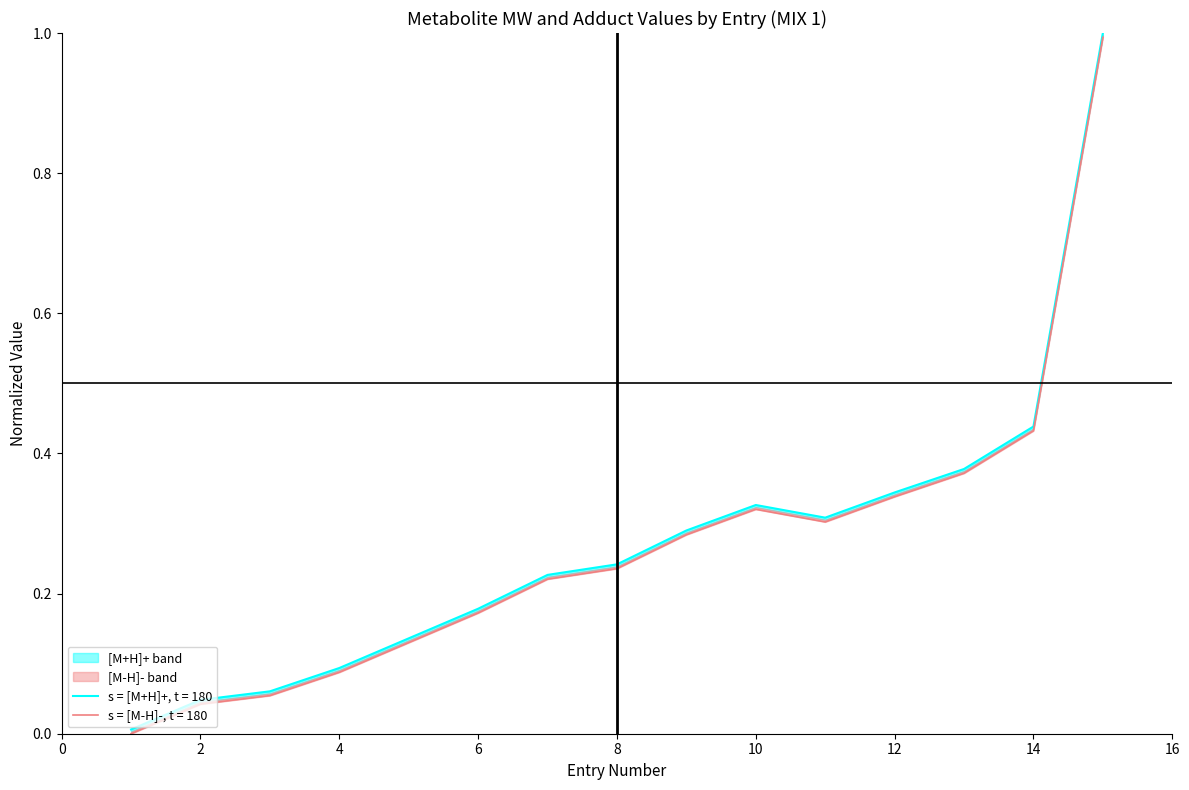

Is this an area chart (filled region under the line)?

No